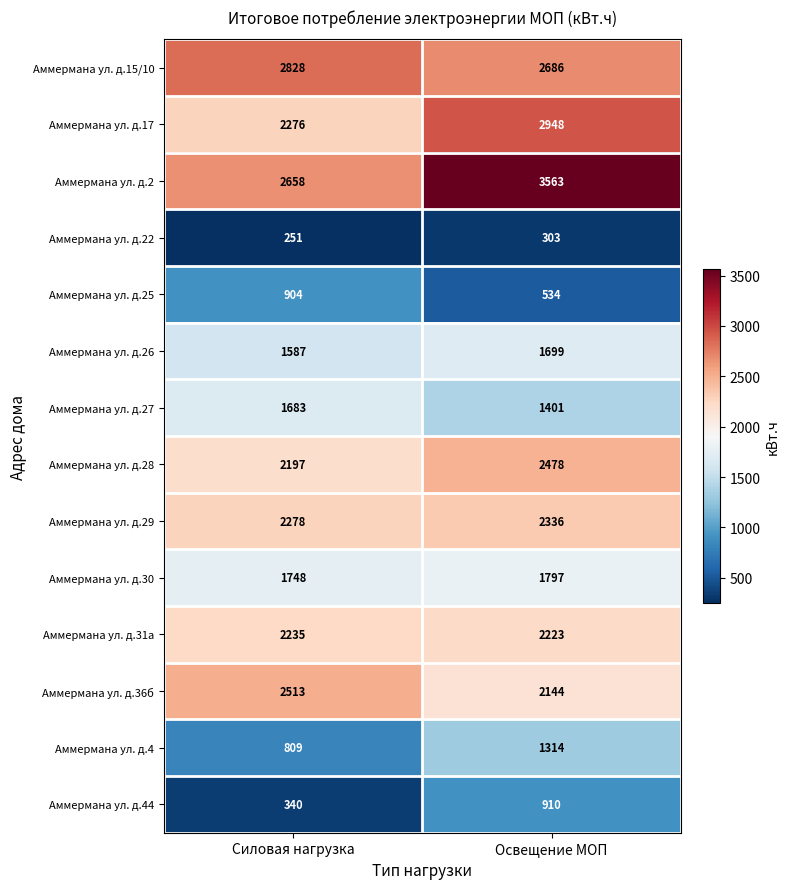

Is it true that Аммермана ул. д.15/10 equals 712 at Освещение МОП?

False